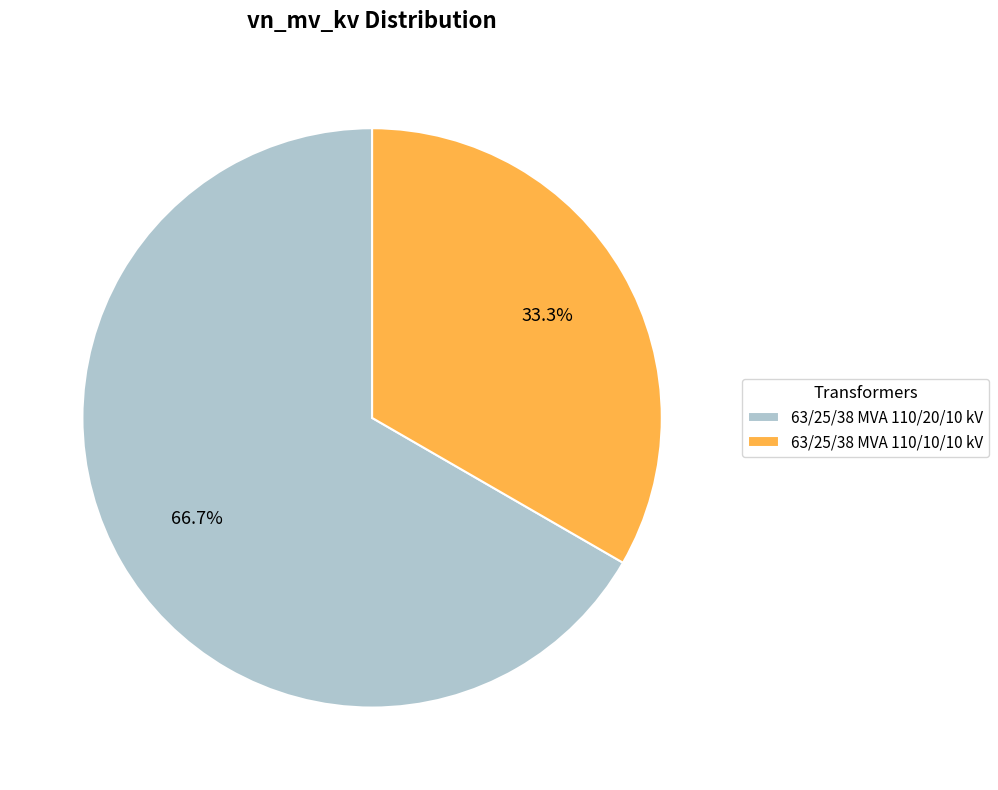

Is there a majority slice in this chart?

Yes